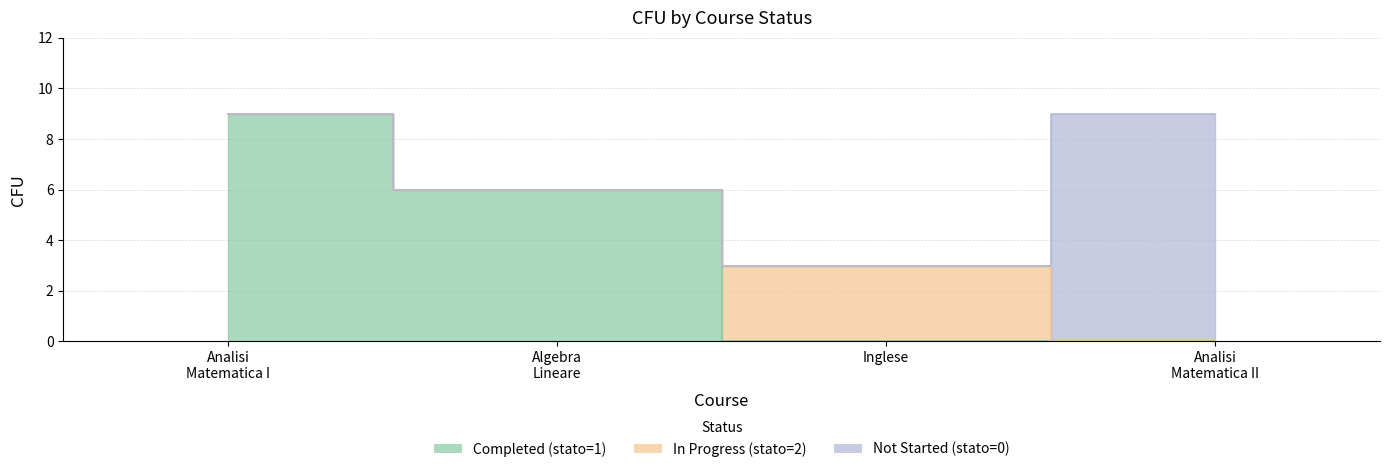

At Inglese, list the series in order from largest to smallest.

In Progress (stato=2), Completed (stato=1), Not Started (stato=0)